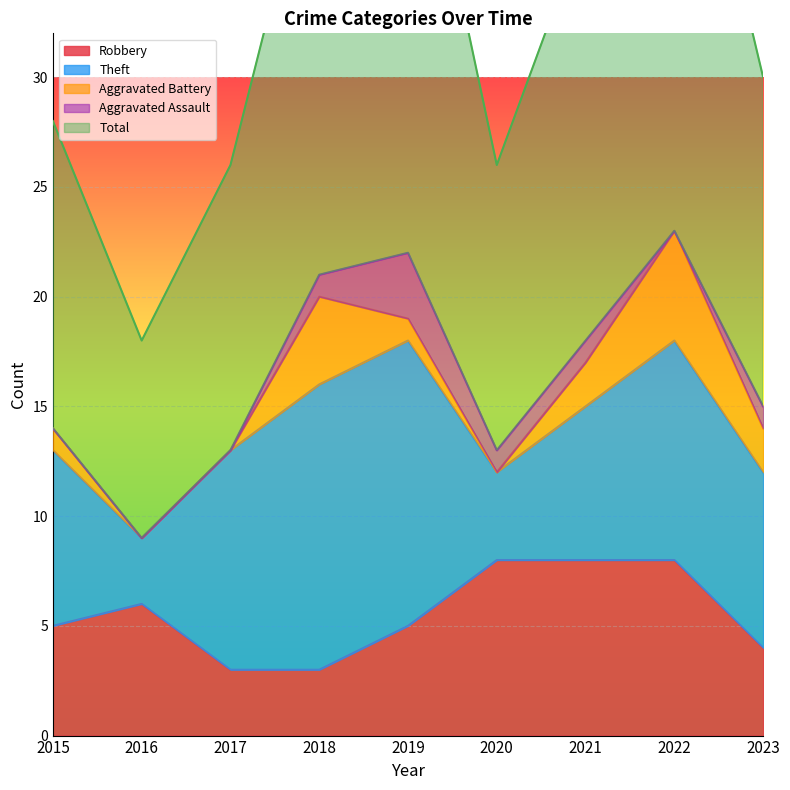

Is it true that Theft equals 18 at 2019?

False